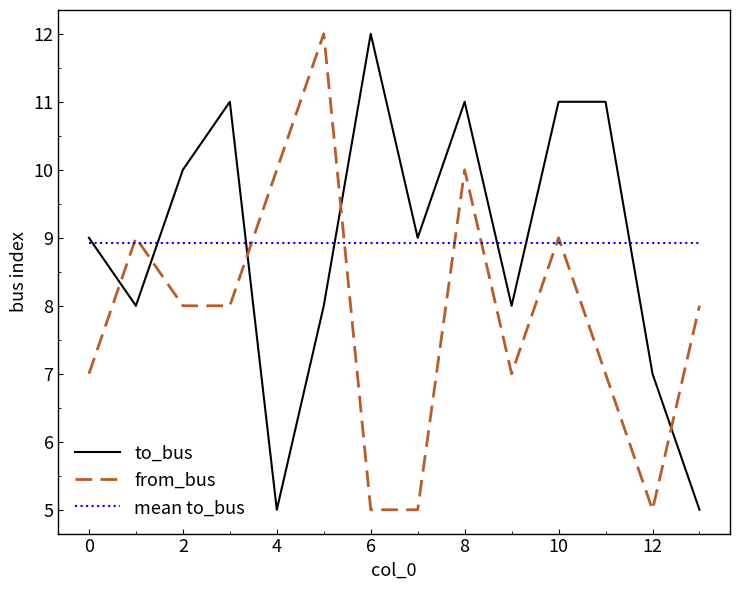

True or false: from_bus and to_bus intersect in this chart.

True